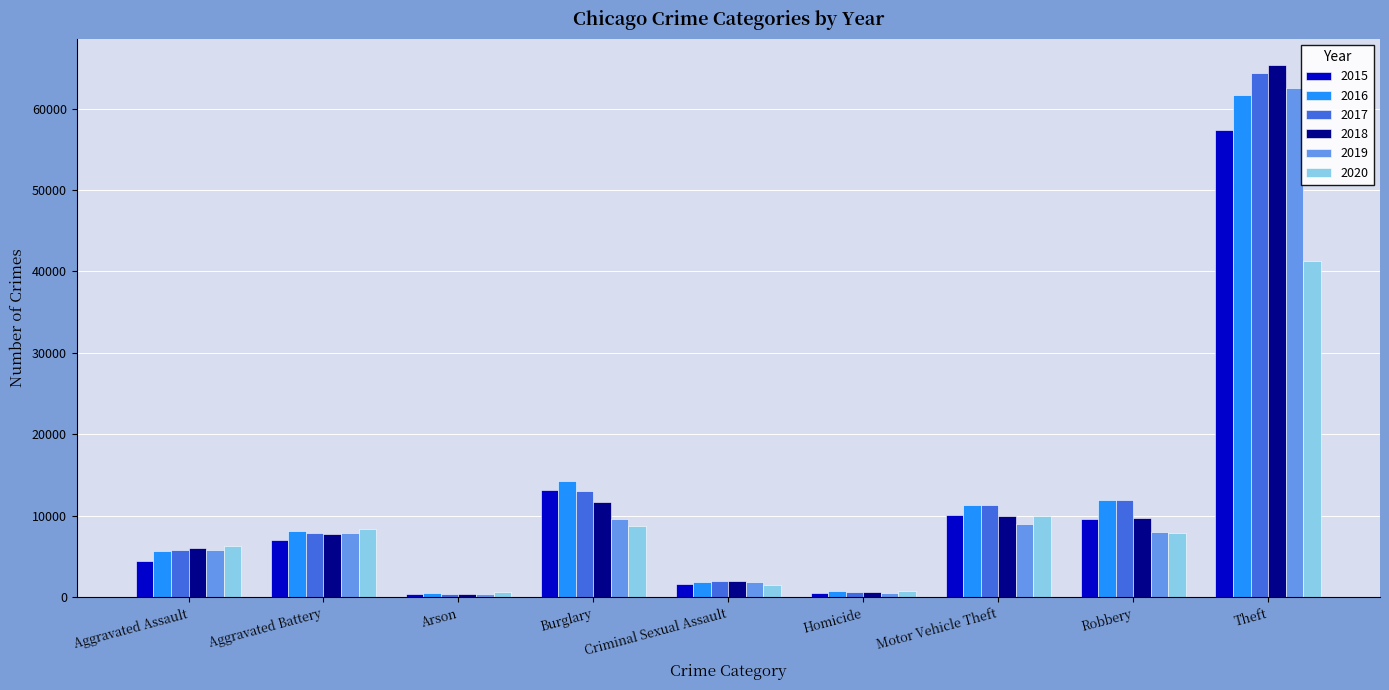

What are all the series names shown in the legend?

2015, 2016, 2017, 2018, 2019, 2020